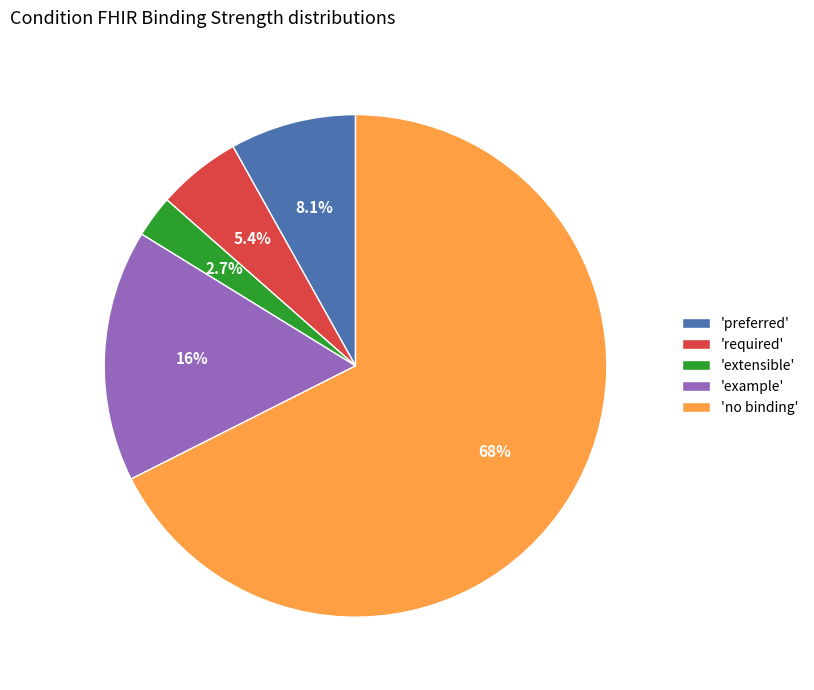

Combined, what portion of the pie is 'preferred' and 'no binding'?

75.7%